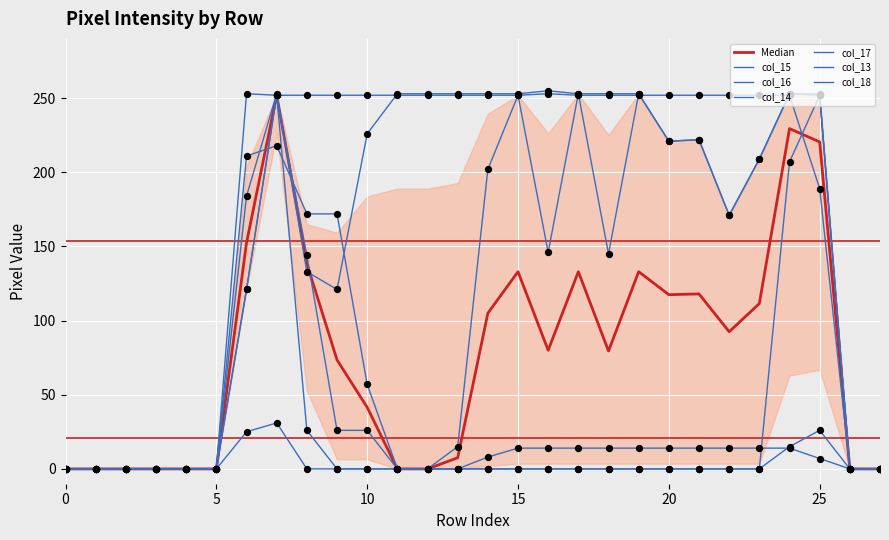

Is the value of col_13 at 23 greater than the value of col_15 at 16?

No